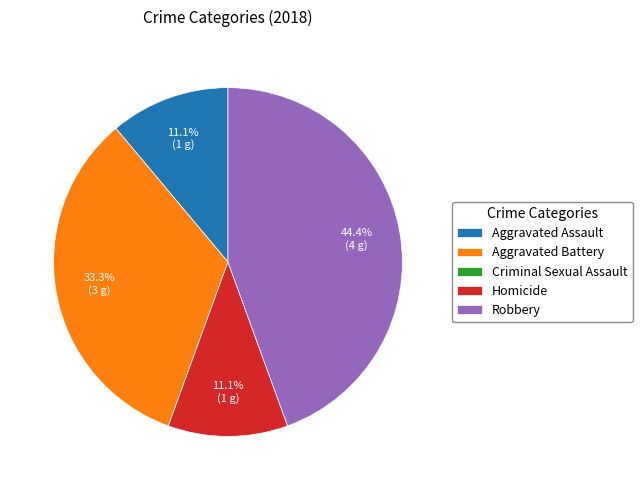

What is the ratio of the value at Aggravated Assault to the value at Aggravated Battery?

0.3